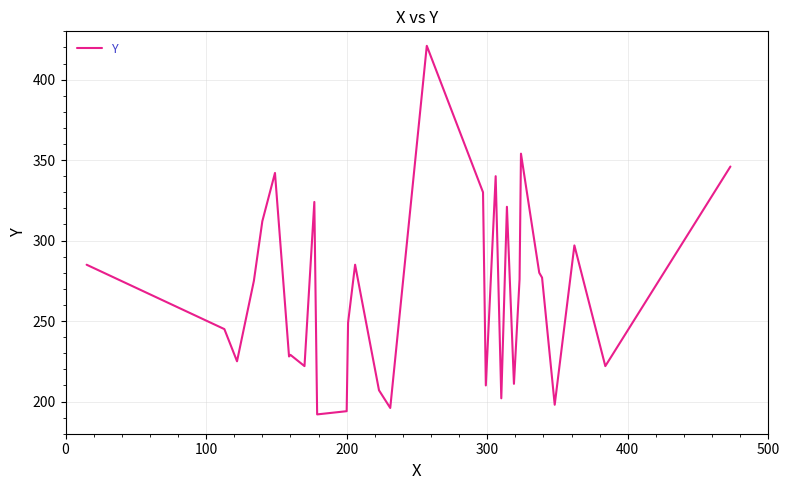

What is the difference between the maximum and minimum values?

229